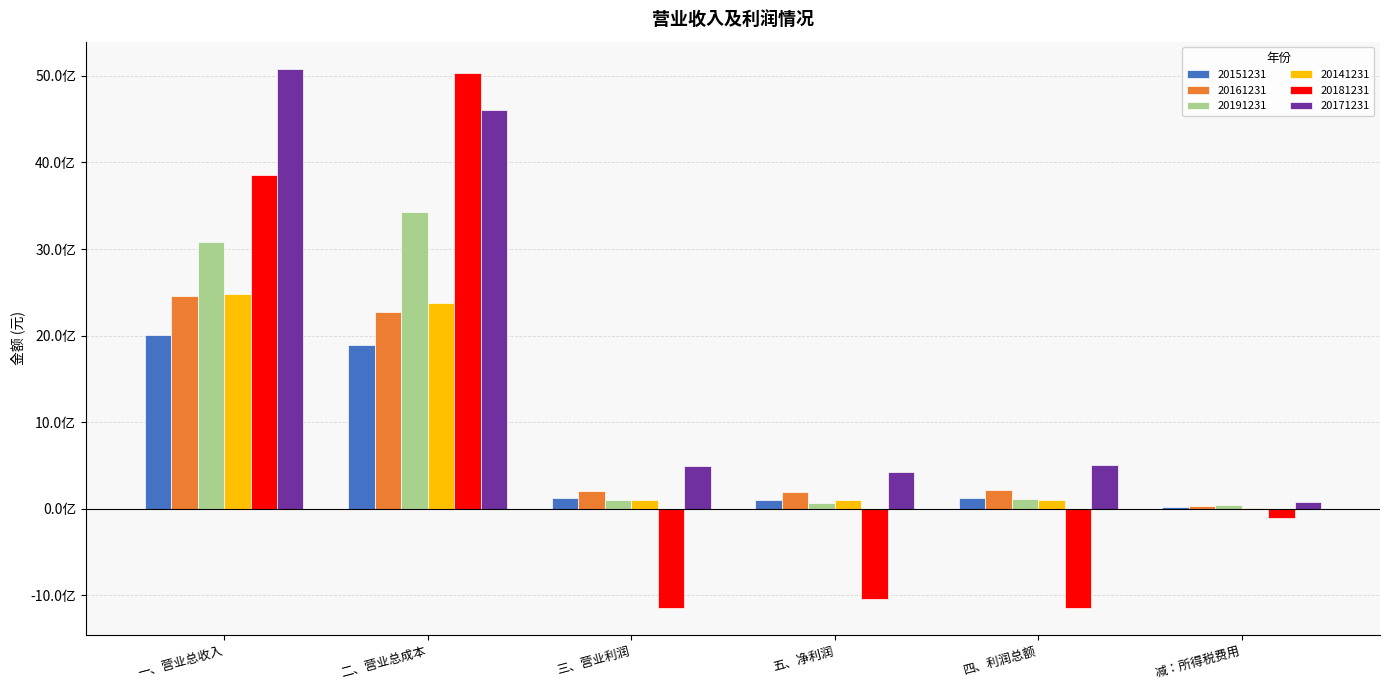

What is the label of the 1st bar from the left?

一、营业总收入